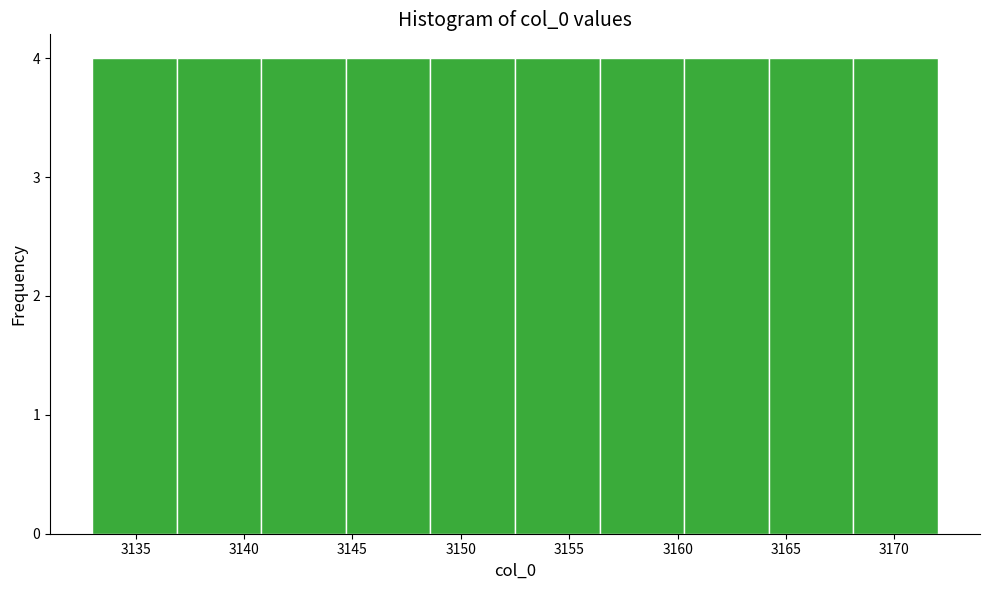

Reading left to right, transcribe this chart: for each bar, give the range it covers on the x-axis and its height. Neither the bar edges nor the heights are printed on the chart, so give them approximately, as read against the axes.

3133.0 to 3136.9: 4
3136.9 to 3140.8: 4
3140.8 to 3144.7: 4
3144.7 to 3148.6: 4
3148.6 to 3152.5: 4
3152.5 to 3156.4: 4
3156.4 to 3160.3: 4
3160.3 to 3164.2: 4
3164.2 to 3168.1: 4
3168.1 to 3172.0: 4